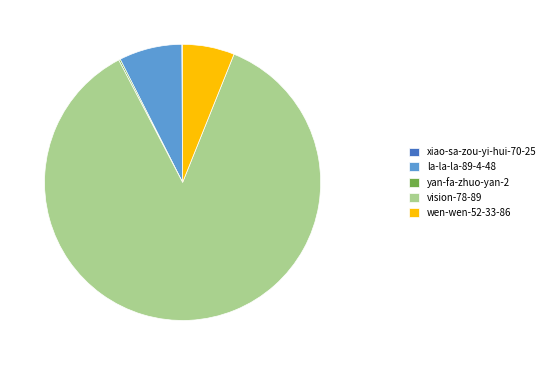

What is the ratio of the value at wen-wen-52-33-86 to the value at la-la-la-89-4-48?

0.8